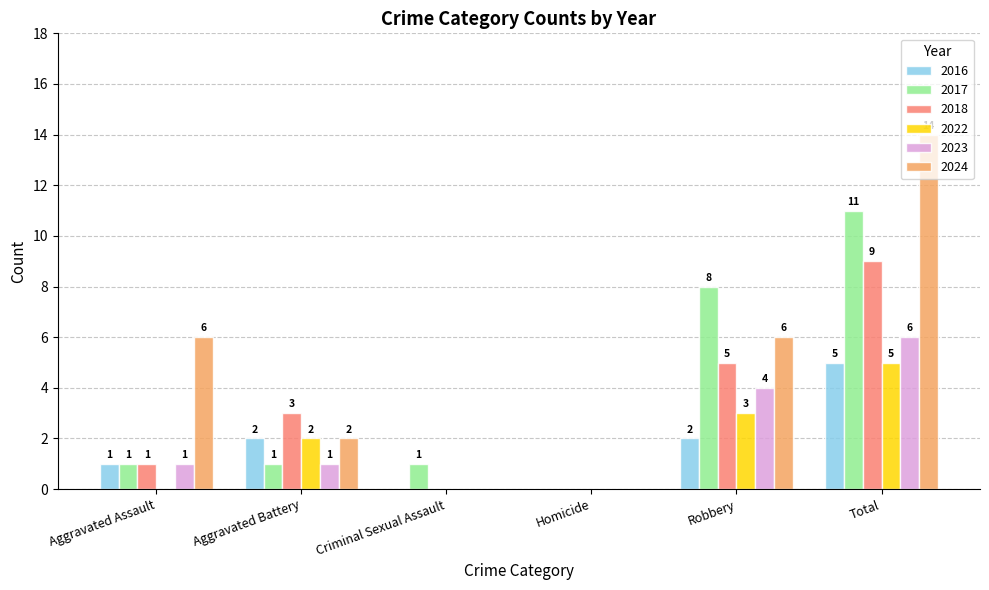

What are all the series names shown in the legend?

2016, 2017, 2018, 2022, 2023, 2024